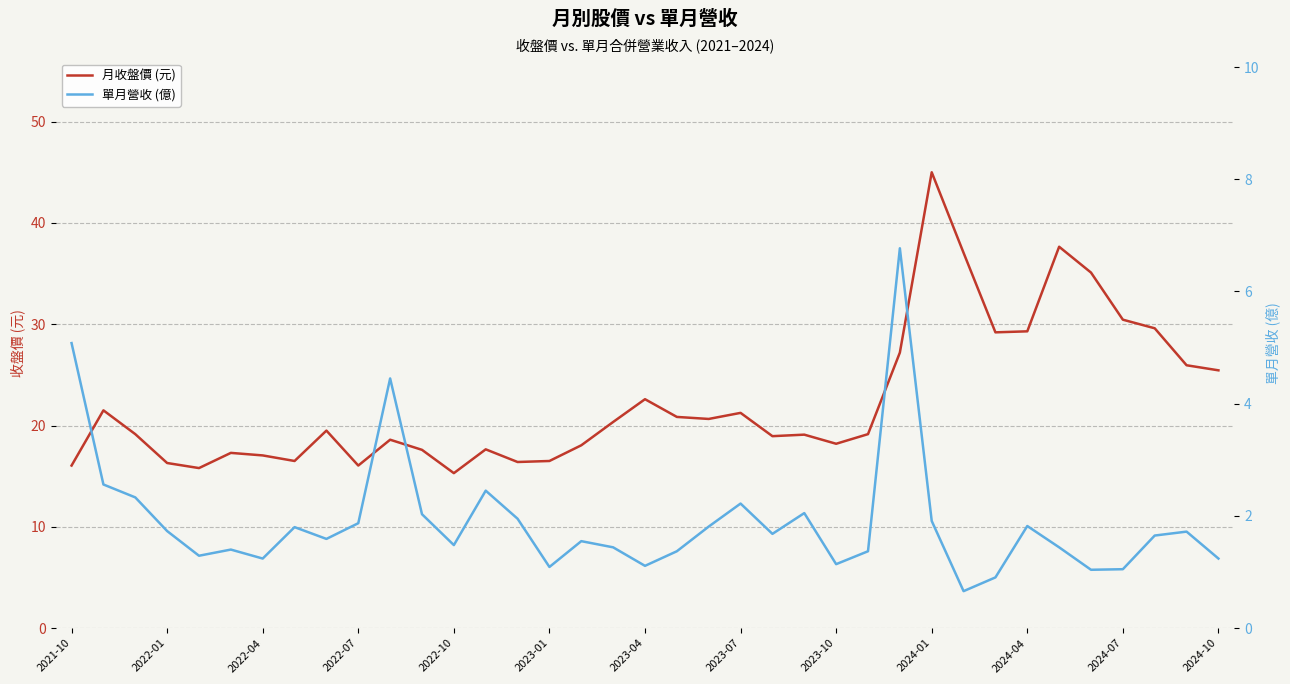

The 單月營收 (億) series shows 1.7 at 35. True or false?

True